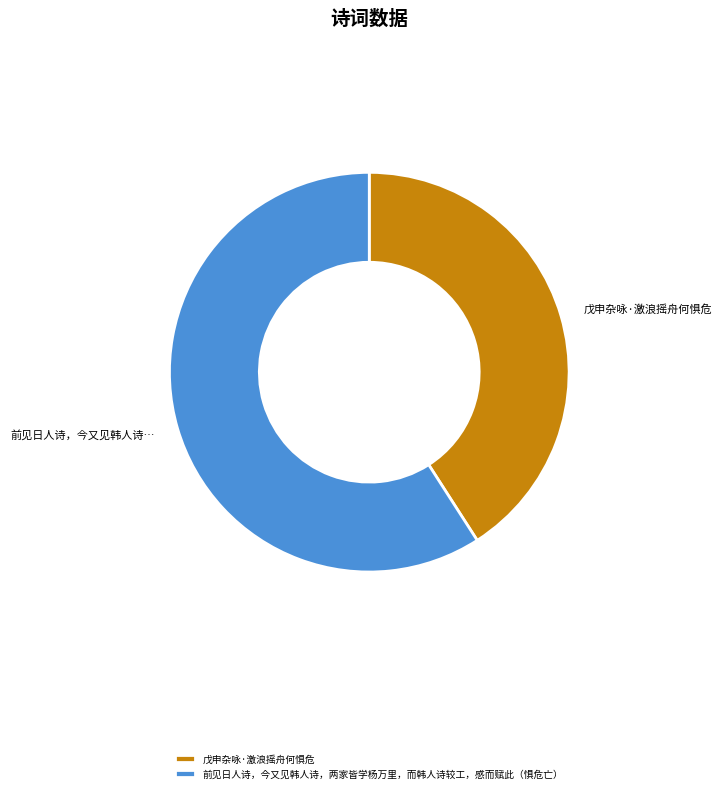

How many segments does this pie chart have?

2